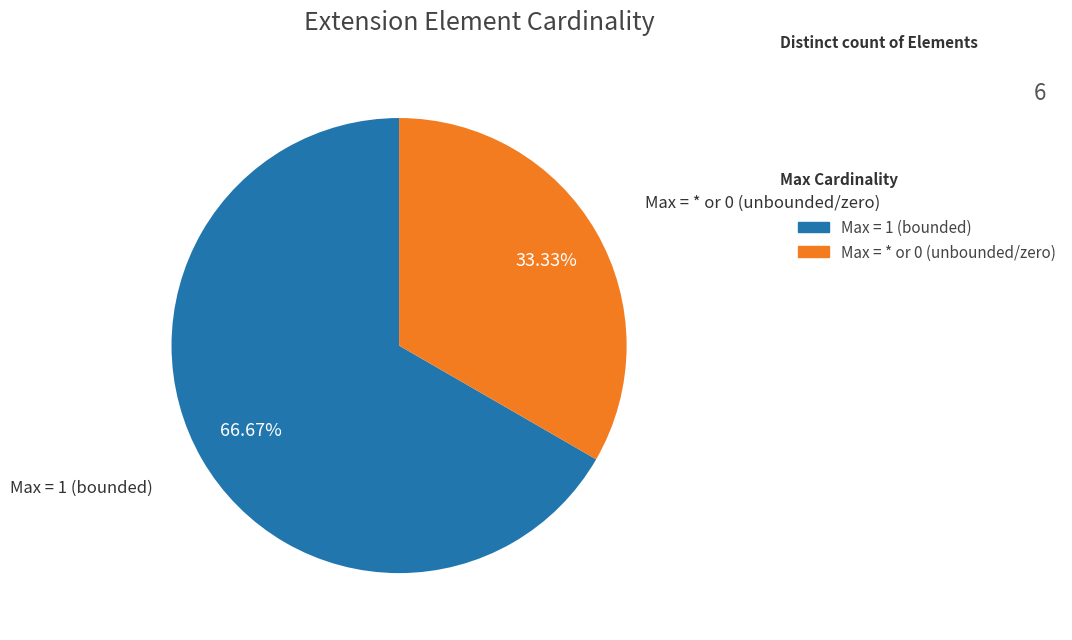

What is the largest slice in the pie chart?

Max = 1 (bounded)